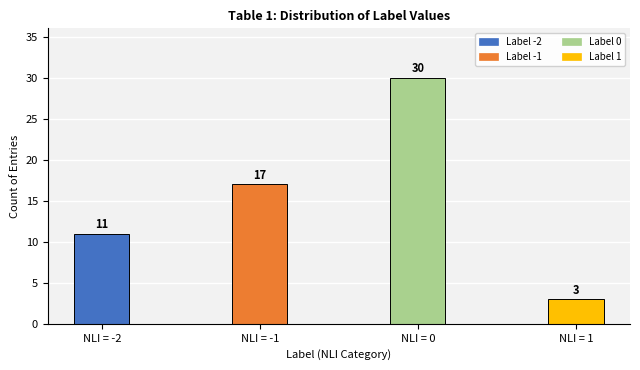

What is the value of the 3rd bar from the left?

30